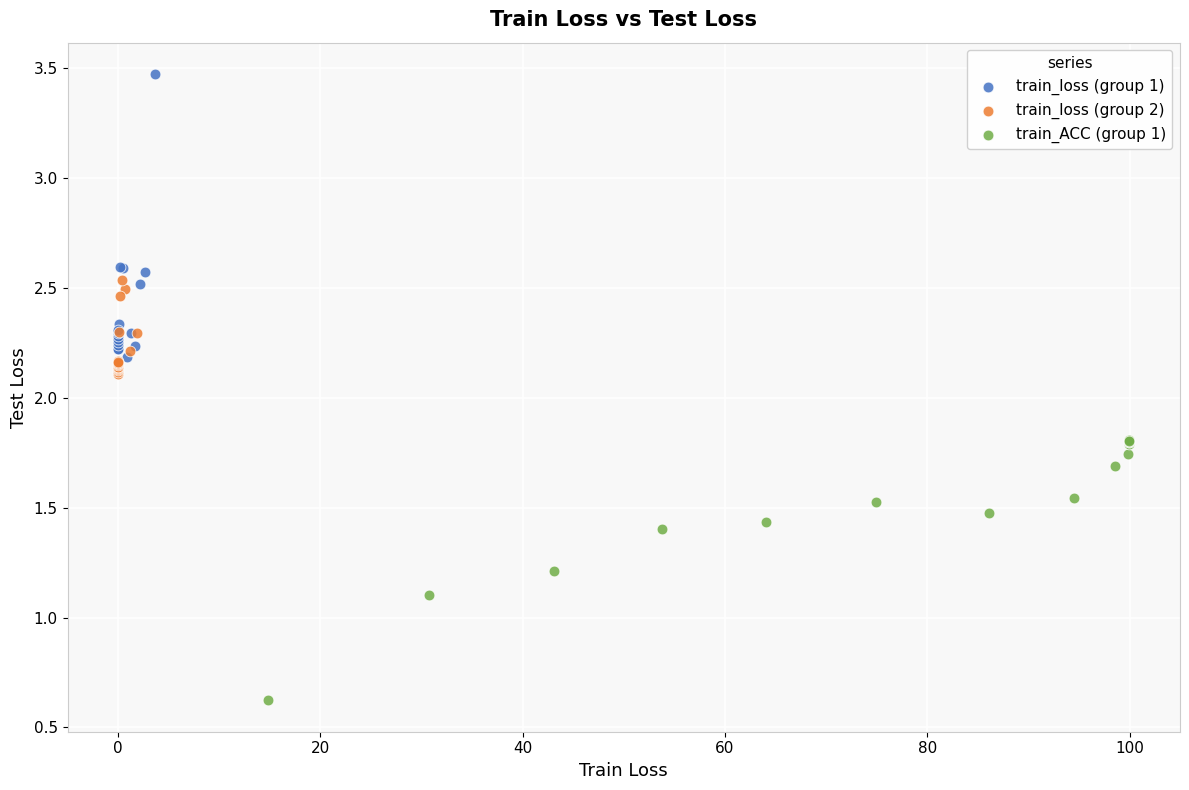

Which series reaches the minimum Y coordinate?

train_ACC (group 1)